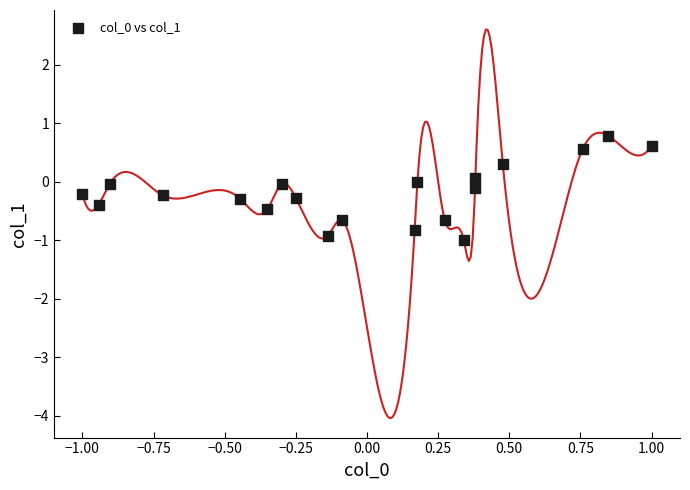

What is the range of Y values (max minus min)?

1.8